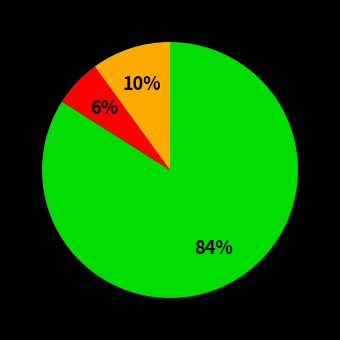

To the nearest percent, what is the difference between the largest and smallest slice percentages?

78%